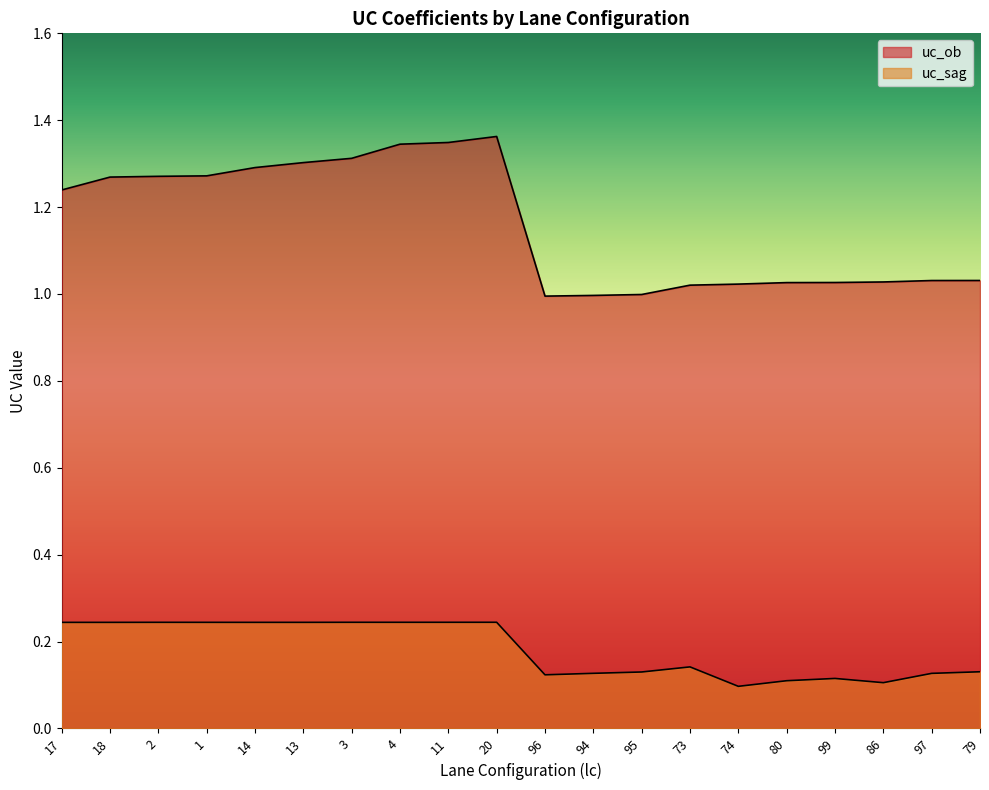

How many lines are shown in the chart?

2